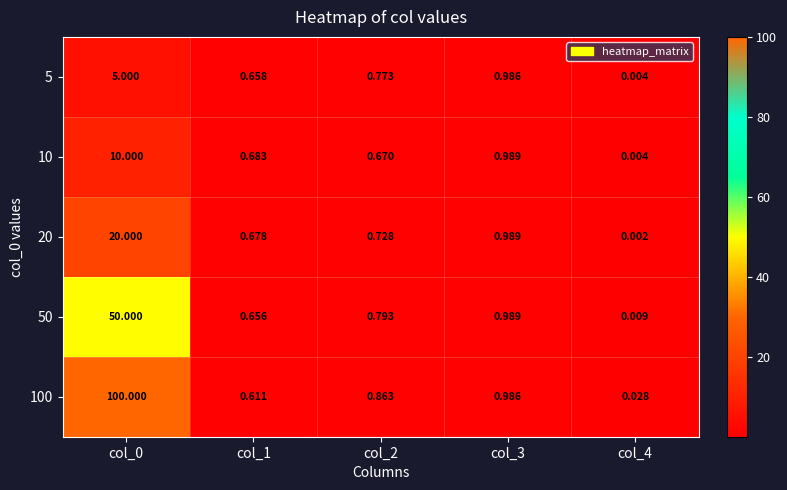

Reading left to right, what are all the values shown in this chart?

5: col_0=5.0	col_1=0.7	col_2=0.8	col_3=1.0	col_4=0.0
10: col_0=10.0	col_1=0.7	col_2=0.7	col_3=1.0	col_4=0.0
20: col_0=20.0	col_1=0.7	col_2=0.7	col_3=1.0	col_4=0.0
50: col_0=50.0	col_1=0.7	col_2=0.8	col_3=1.0	col_4=0.0
100: col_0=100.0	col_1=0.6	col_2=0.9	col_3=1.0	col_4=0.0